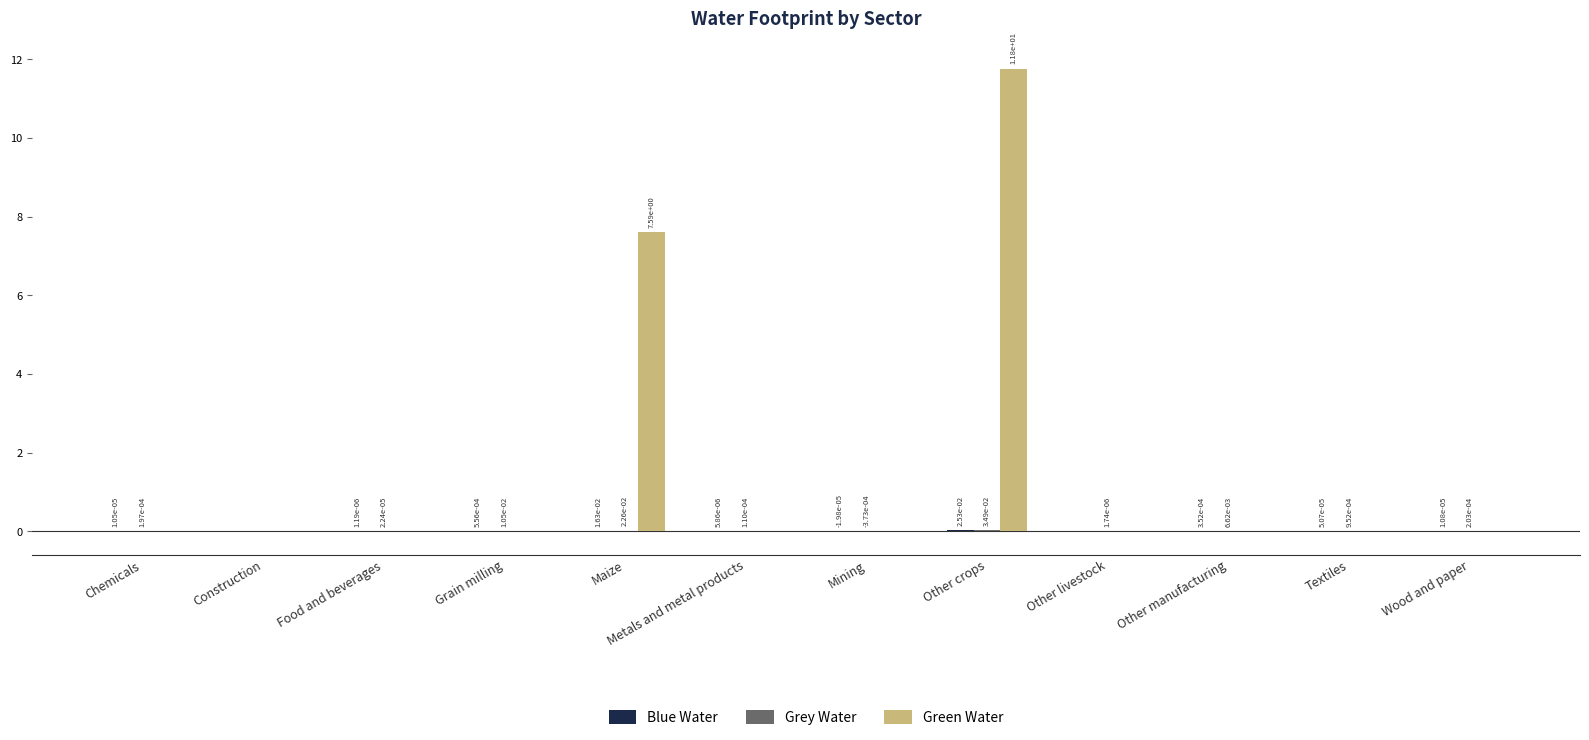

The Green Water series shows 7.6 at Maize. True or false?

True